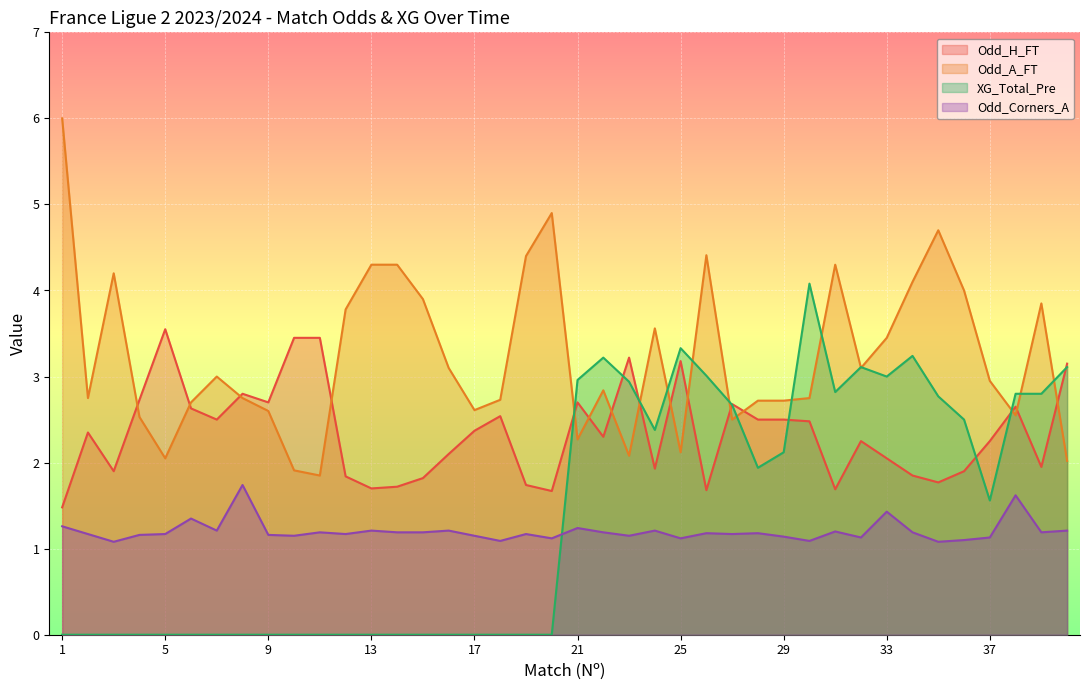

Which series ends up on top after the final intersection of Odd_H_FT and XG_Total_Pre?

Odd_H_FT